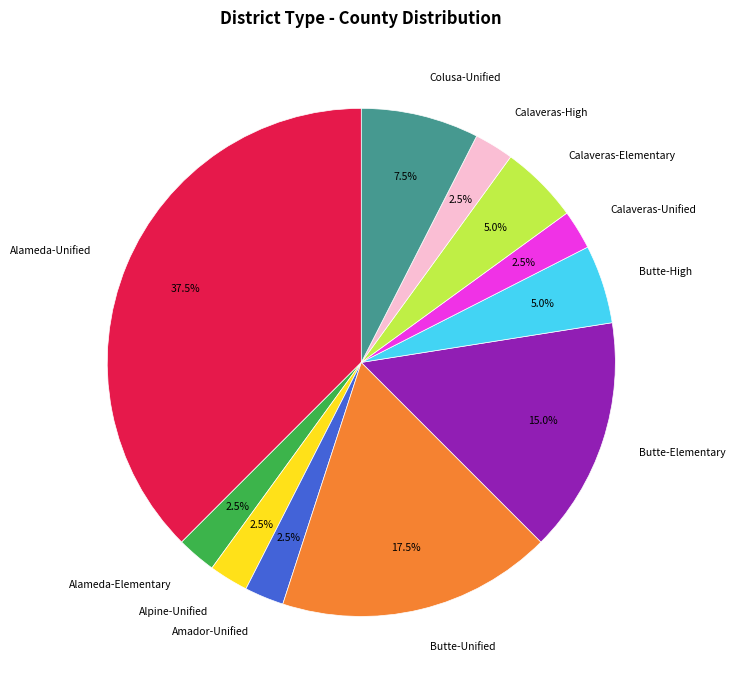

Is there a majority slice in this chart?

No